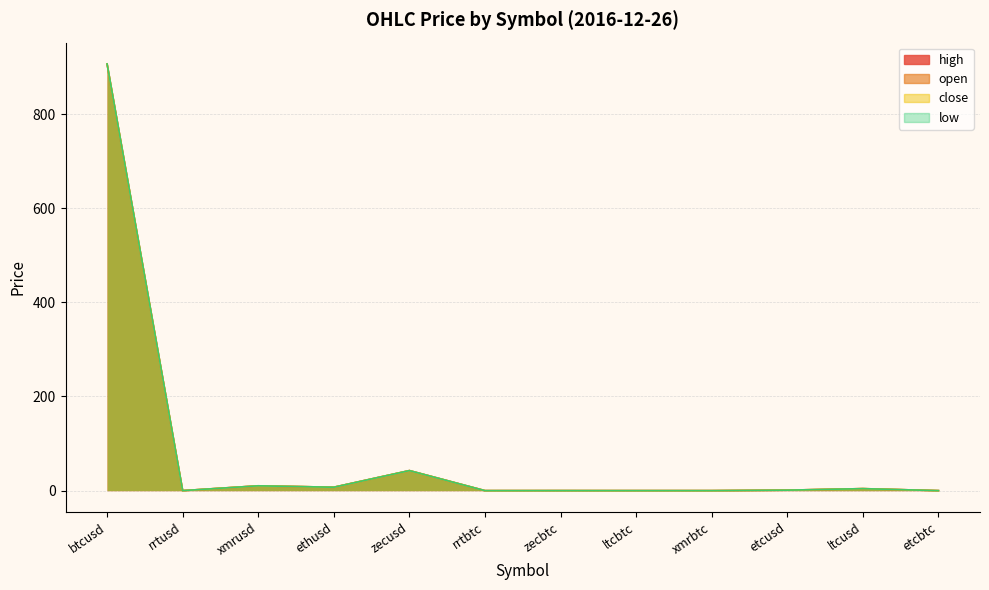

What is the difference between the second highest and second lowest values in the open series?

42.6